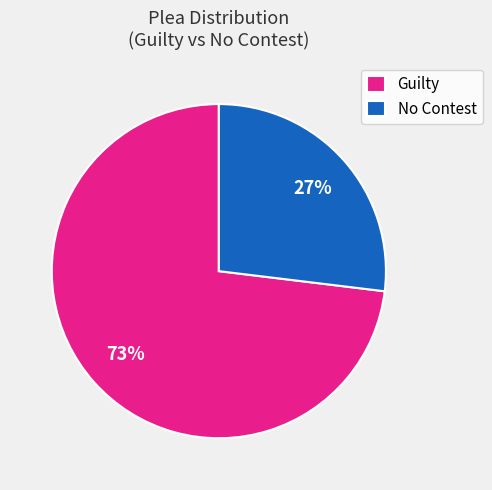

True or false: Guilty accounts for 61% of the total.

False